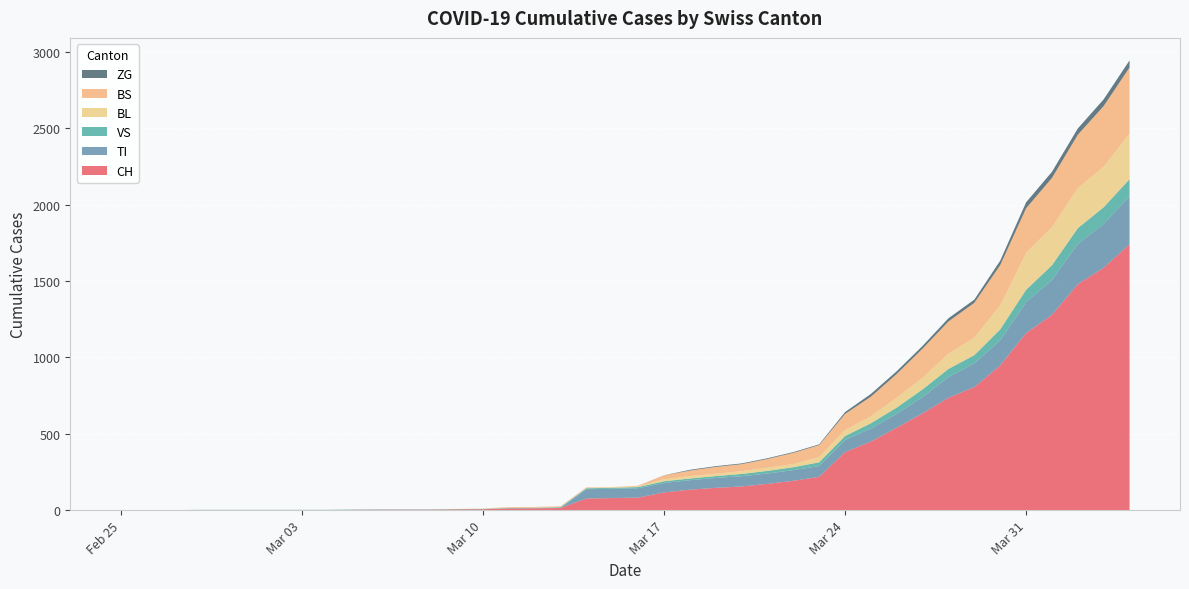

Reading left to right, what are all the values shown in this chart?

CH: 0	0	0	0	0	0	0	0	0	2	3	3	3	5	6	11	12	14	76	79	82	116	134	146	155	172	192	218	380	449	540	634	736	806	948	1160	1279	1480	1588	1742
TI: 0	0	0	0	0	0	0	0	0	0	0	0	0	0	0	0	0	0	61	61	61	62	62	65	67	68	70	71	80	85	91	107	136	155	165	202	229	263	287	314
VS: 0	0	0	2	2	2	2	2	2	2	2	2	2	2	2	3	3	5	6	6	8	11	11	12	15	17	19	24	25	35	41	50	53	54	71	81	96	104	109	112
BL: 0	0	0	0	0	0	0	0	0	0	0	0	0	1	2	2	2	2	2	5	5	13	16	16	18	21	21	35	40	46	65	76	100	115	158	242	249	262	266	298
BS: 0	0	0	0	0	0	0	0	0	0	0	0	0	0	0	4	4	4	4	0	4	25	36	44	46	57	73	78	105	128	155	191	211	228	263	292	323	350	397	434
ZG: 0	0	0	0	0	0	0	0	0	0	0	0	0	0	0	0	0	0	0	0	0	1	5	5	5	5	5	5	12	18	18	18	21	21	29	39	40	41	44	46